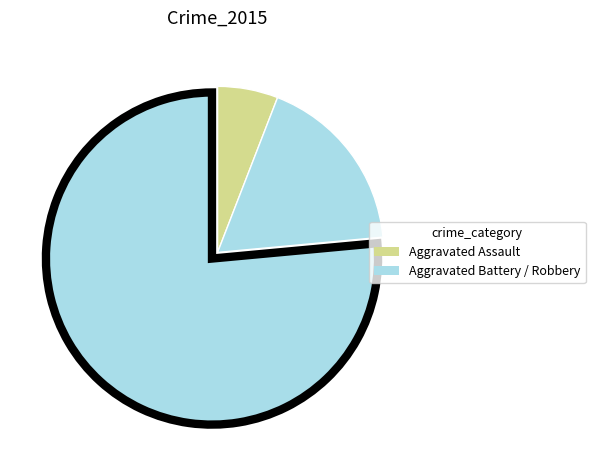

What is the smallest slice in the pie chart?

Aggravated Assault